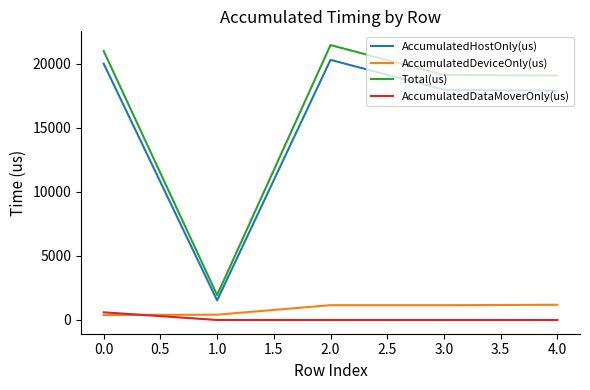

True or false: AccumulatedHostOnly(us) and Total(us) intersect in this chart.

False